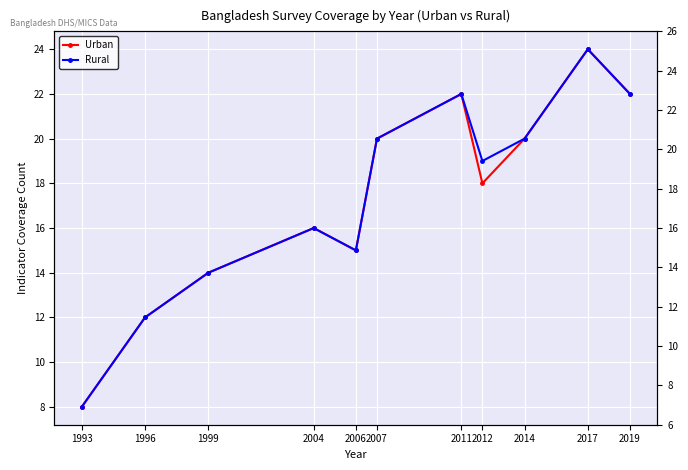

Which series has the largest total across all categories?

Rural